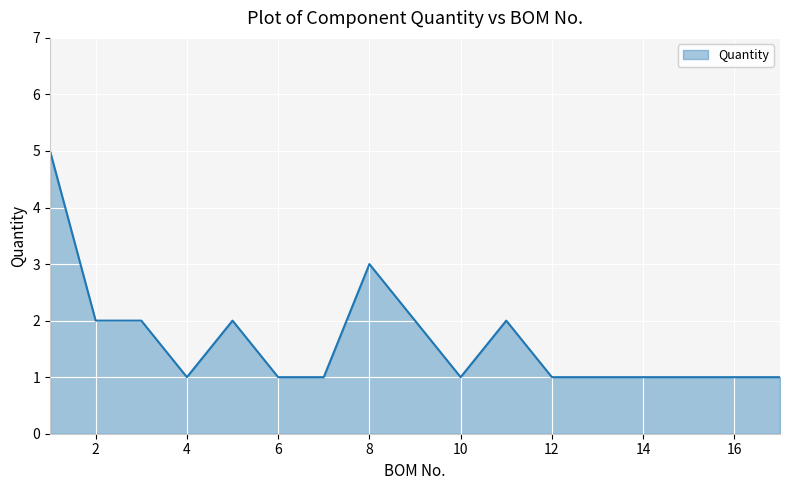

What is the difference between the maximum and minimum values?

4